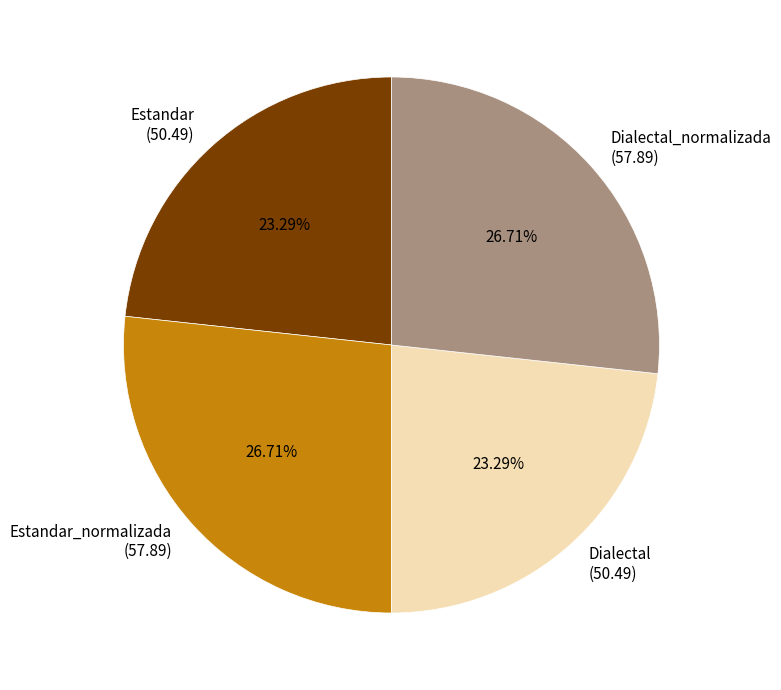

Approximately how many times larger is the value at Estandar (50.49) compared to Estandar_normalizada (57.89)?

0.9